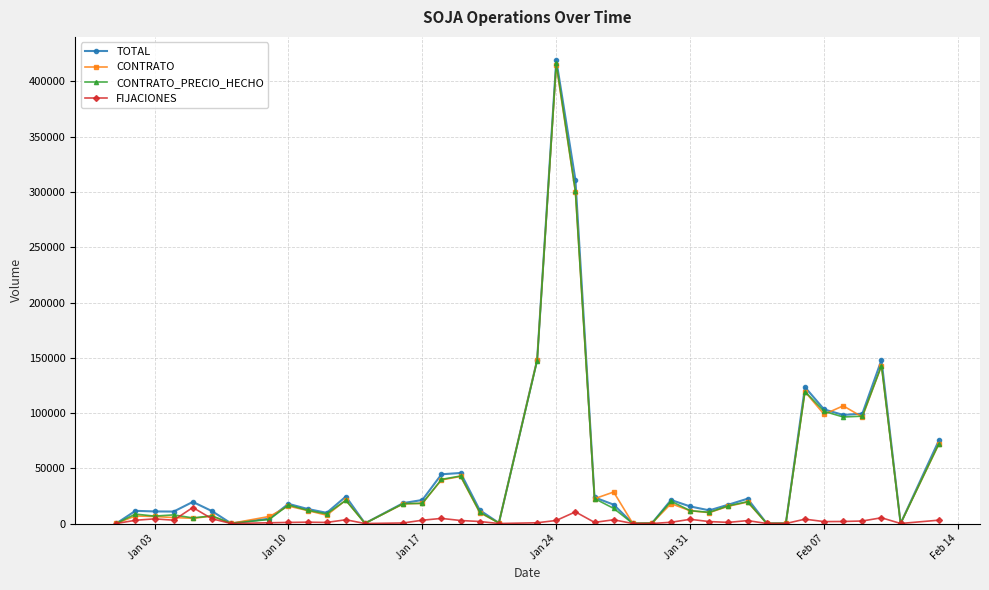

True or false: TOTAL has more than 2 interior local peaks.

True